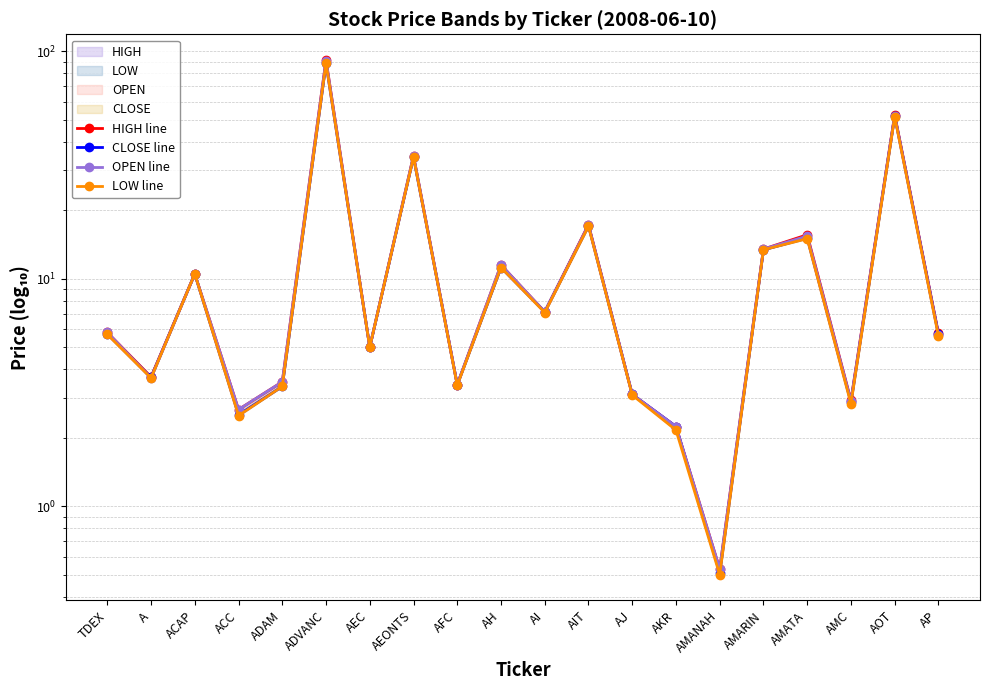

True or false: CLOSE line has more than 0 interior local peaks.

True